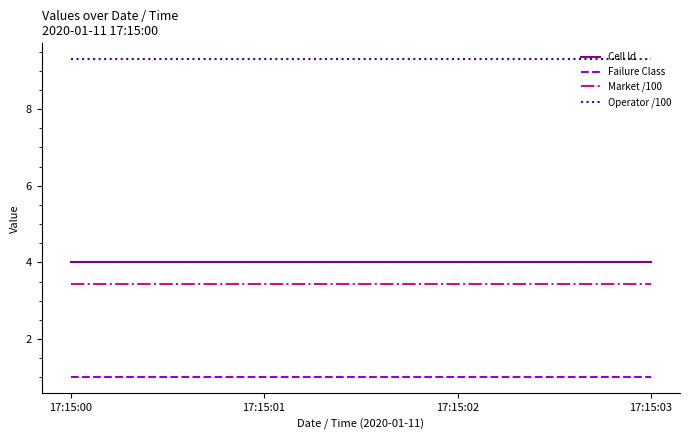

Reading left to right, extract all data points from this chart.

Cell Id: 4.0	4.0	4.0	4.0
Failure Class: 1.0	1.0	1.0	1.0
Market /100: 3.4	3.4	3.4	3.4
Operator /100: 9.3	9.3	9.3	9.3